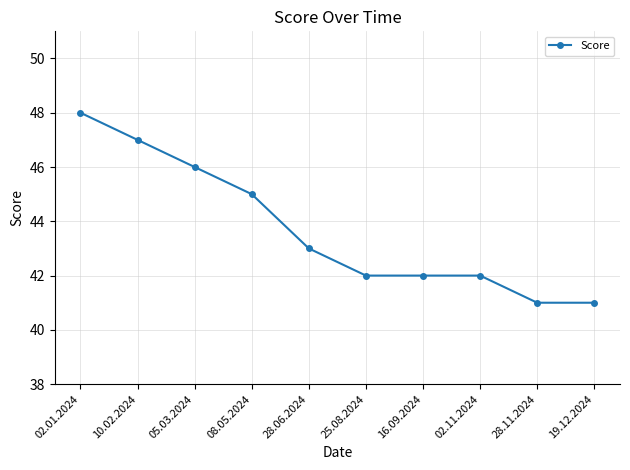

Reading left to right, list all the values displayed in this chart.

02.01.2024=48	10.02.2024=47	05.03.2024=46	08.05.2024=45	28.06.2024=43	25.08.2024=42	16.09.2024=42	02.11.2024=42	28.11.2024=41	19.12.2024=41